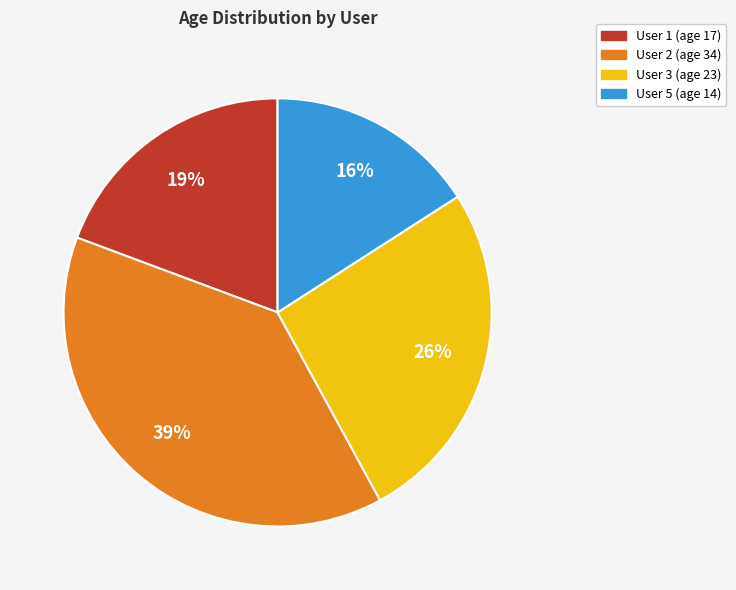

Rank the categories by value from lowest to highest.

User 5, User 1, User 3, User 2